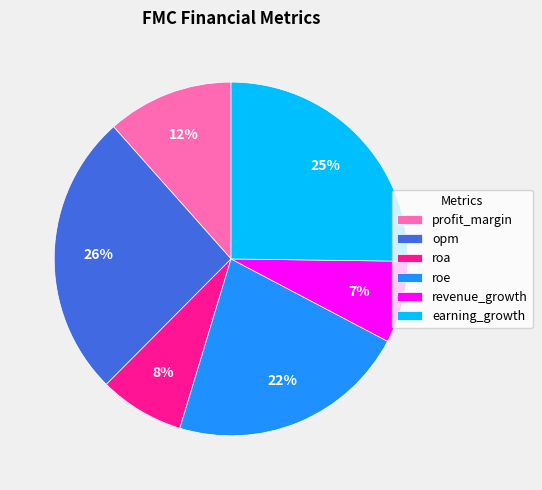

To the nearest percent, what portion does revenue_growth represent?

7%